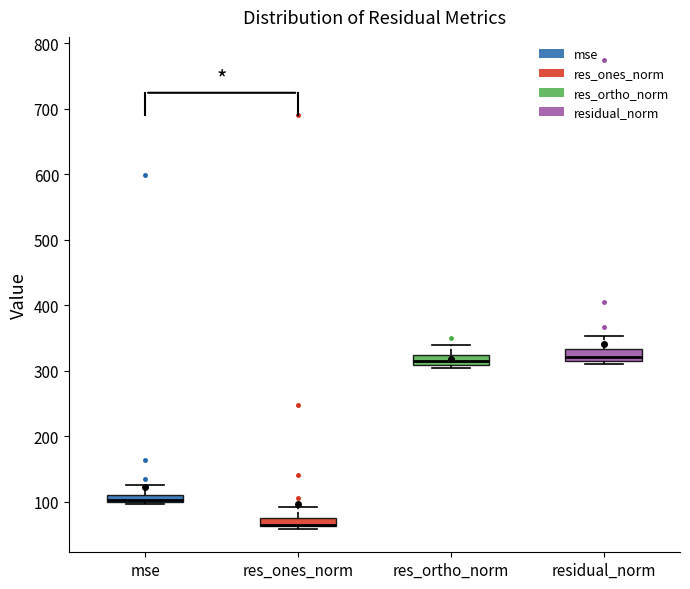

Where is the lower edge of the box for residual_norm on the y-axis? The values are not printed on the chart, so give them approximately, as read against the axis.

320